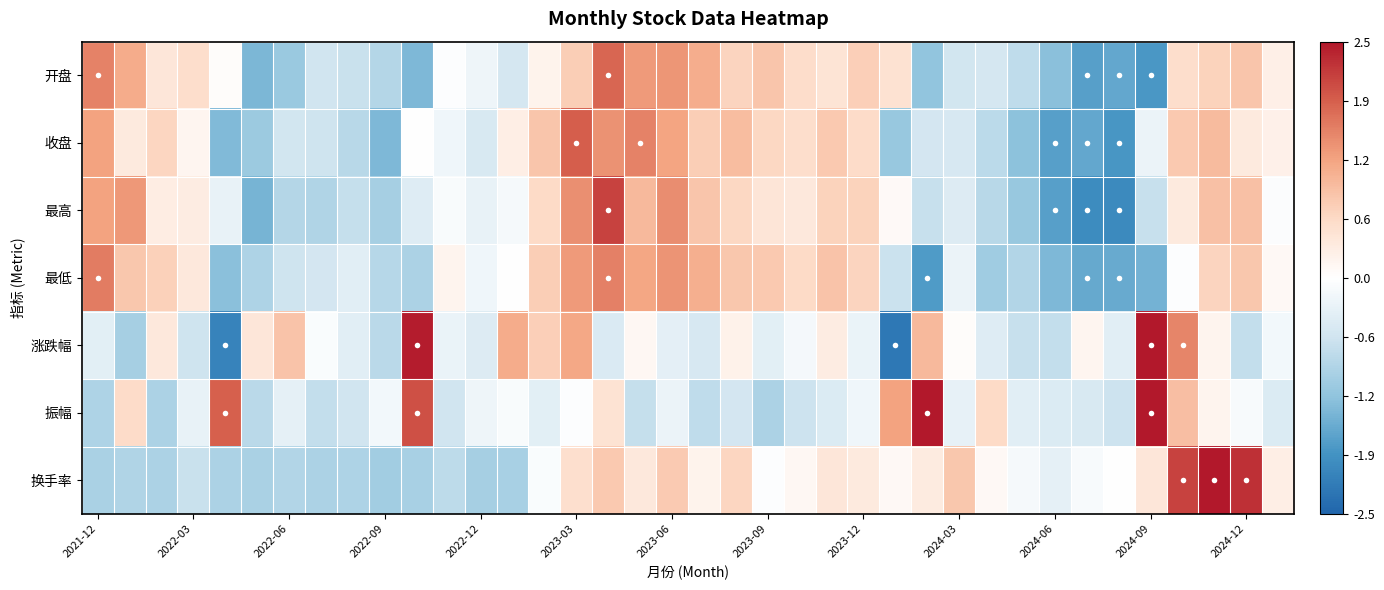

At how many categories does at least one series exceed 2?

7